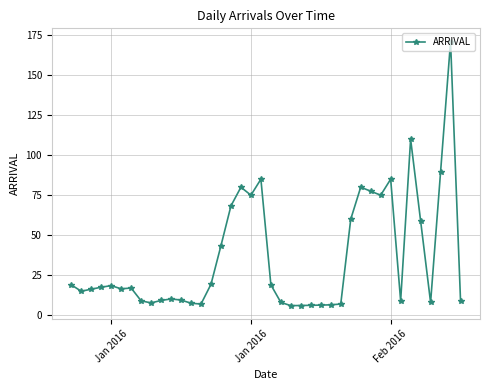

What is the maximum value shown in the chart?

171.0